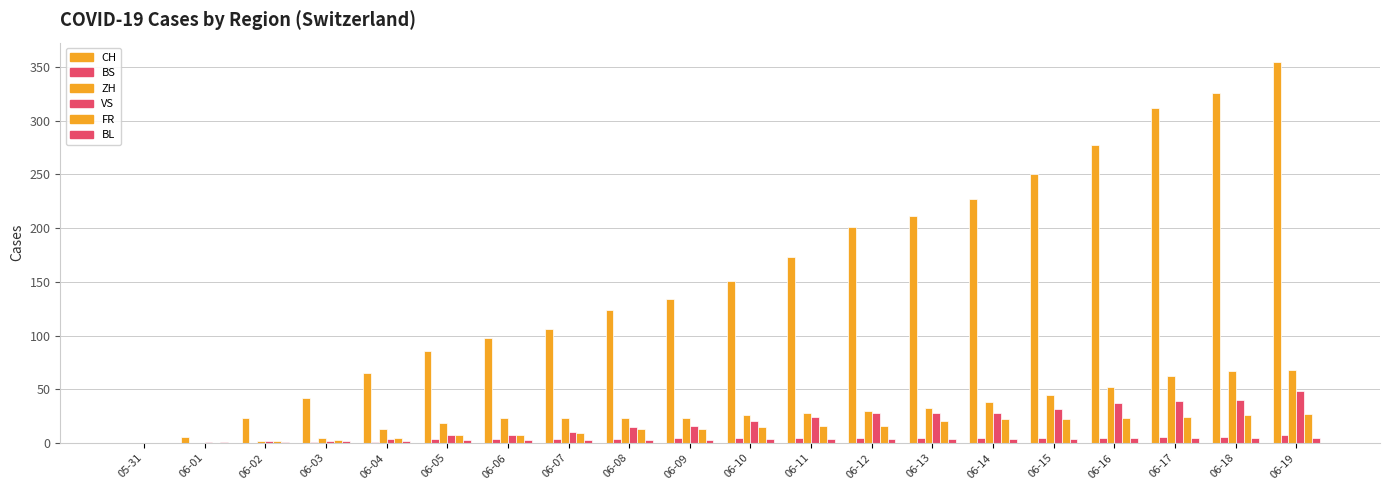

How many positive values does the CH series have?

19